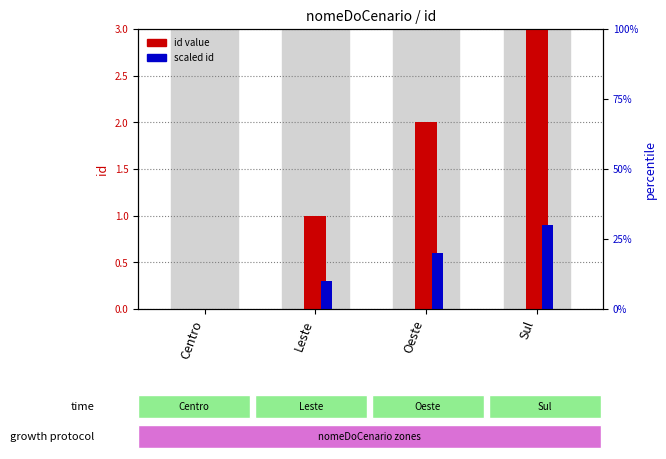

Reading left to right, what are all the values shown in this chart?

id value: Centro=0.0	Leste=1.0	Oeste=2.0	Sul=3.0
scaled id: Centro=0.0	Leste=0.3	Oeste=0.6	Sul=0.9